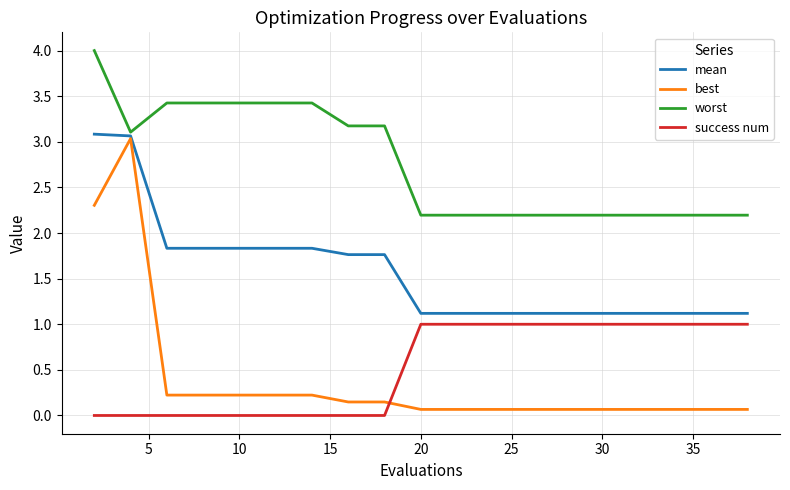

What is the maximum value for success num?

1.0